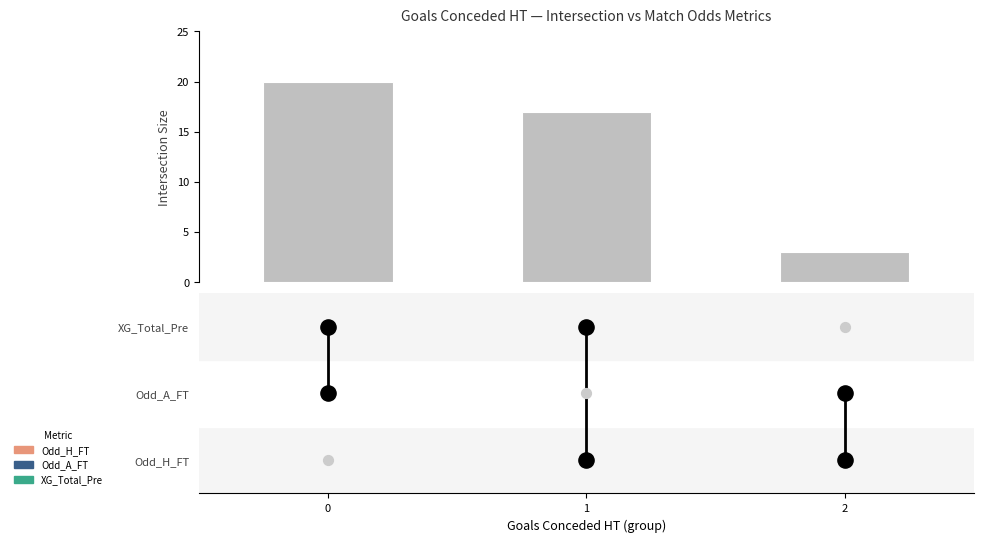

What is the change in value from 0 to 1?

-3